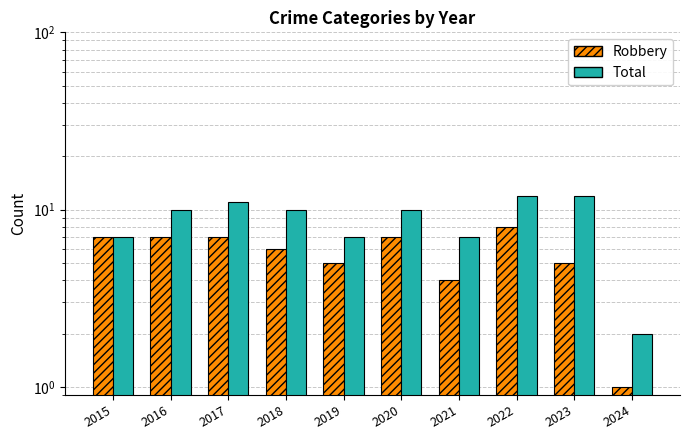

At 2022, list the series in order from smallest to largest.

Robbery, Total